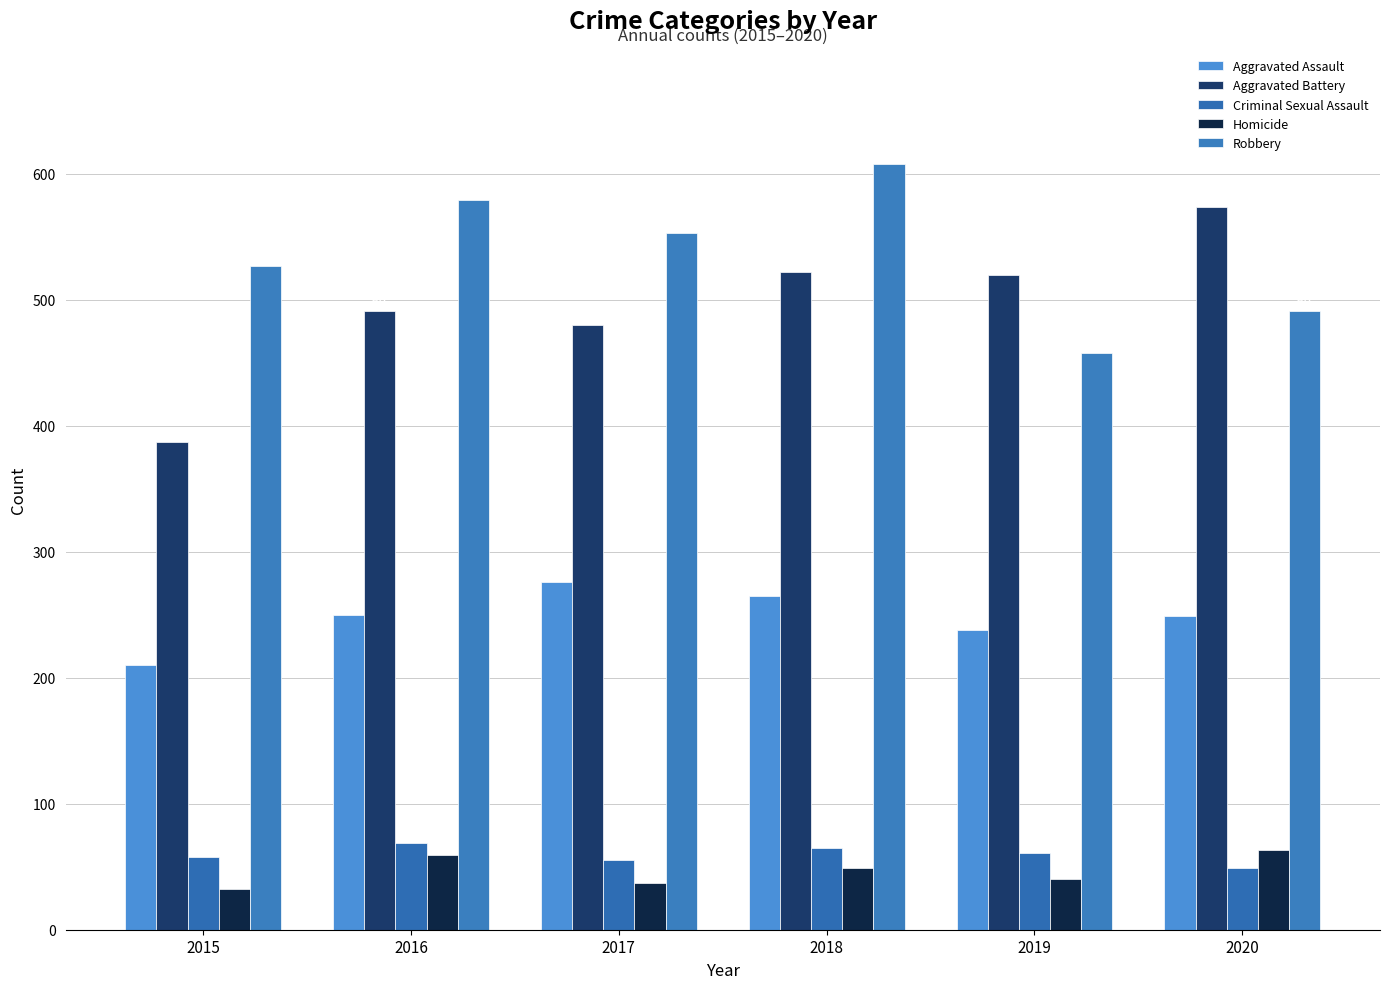

What is the sum of all Robbery values?

3216